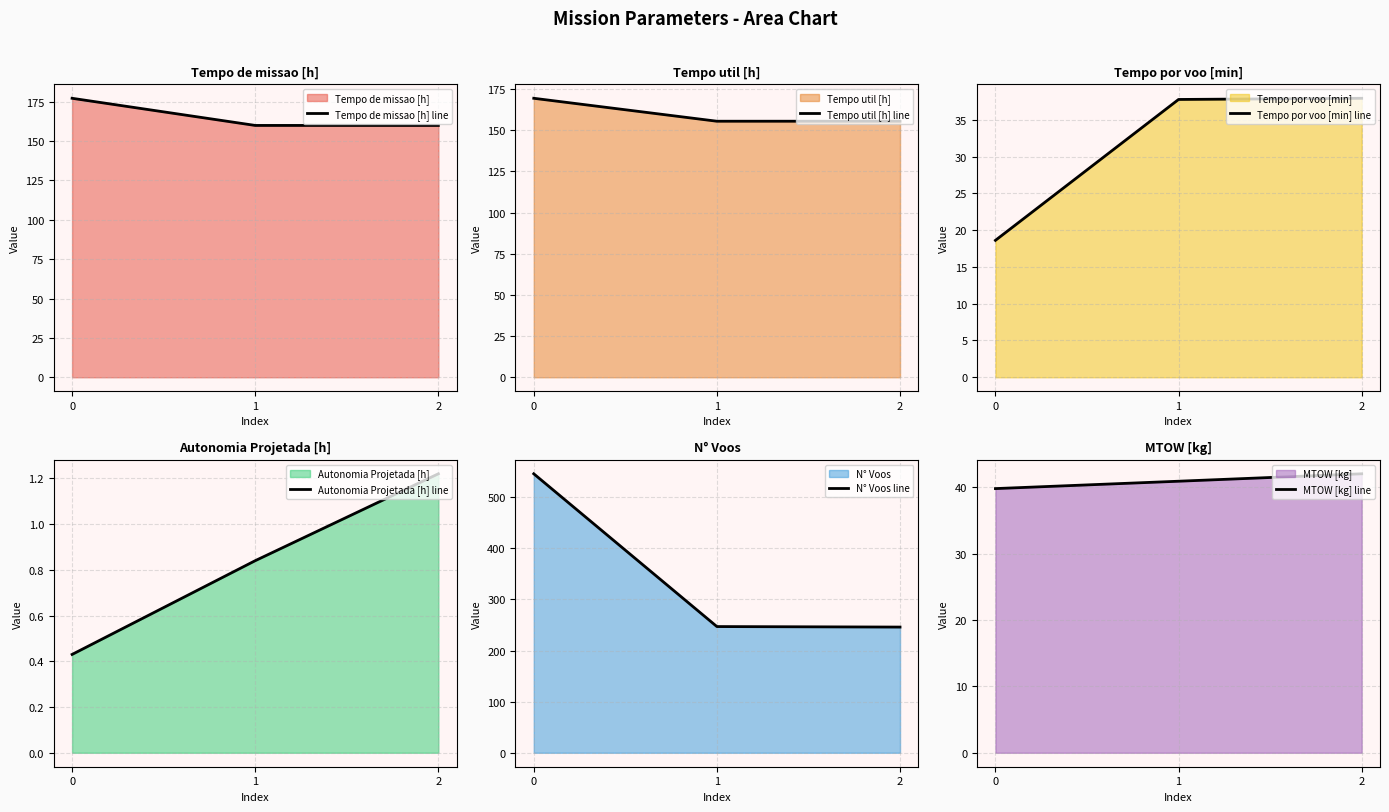

Reading right to left, list all the values displayed in this chart.

Tempo de missao [h] line: 159.9	159.9	177.2
Tempo util [h] line: 155.5	155.5	169.4
Tempo por voo [min] line: 37.9	37.8	18.6
Autonomia Projetada [h] line: 1.2	0.8	0.4
N° Voos line: 246.0	247.0	546.0
MTOW [kg] line: 42.0	40.9	39.8